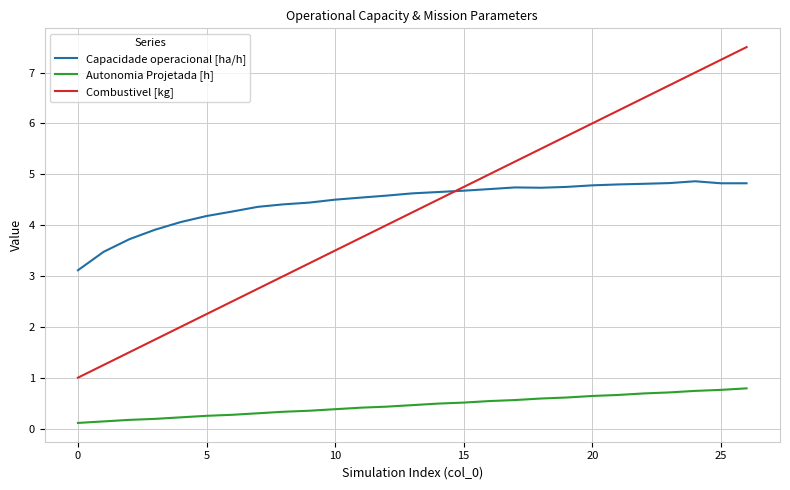

Which series has the largest range (max minus min)?

Combustivel [kg]